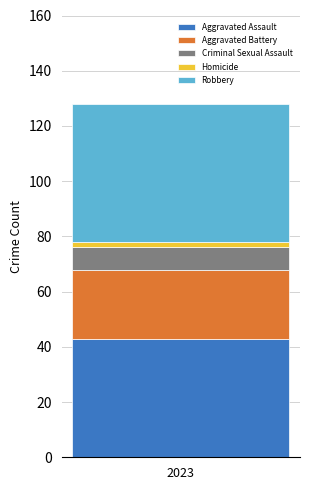

What are all the series names shown in the legend?

Aggravated Assault, Aggravated Battery, Criminal Sexual Assault, Homicide, Robbery